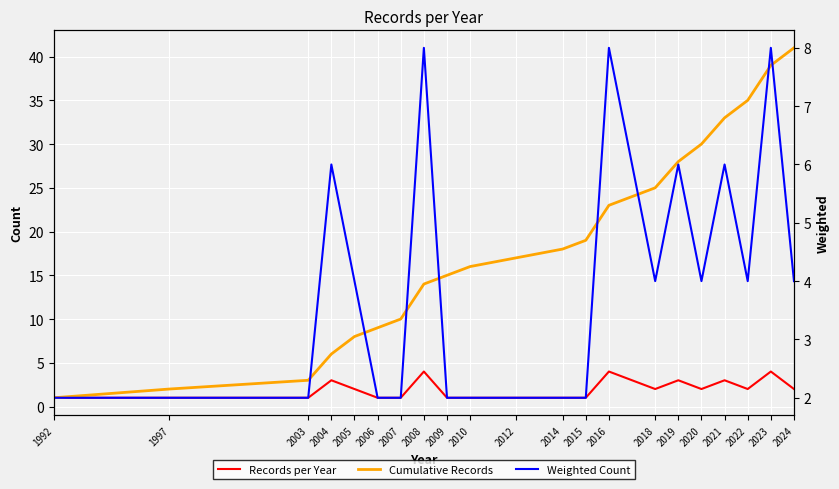

What is the maximum value for Records per Year?

4